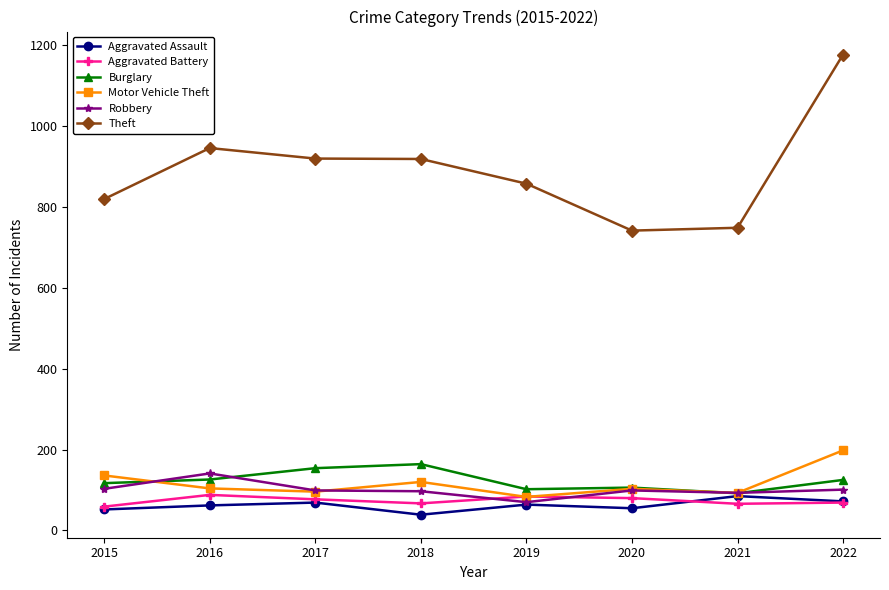

At which label does Robbery reach its peak?

2016